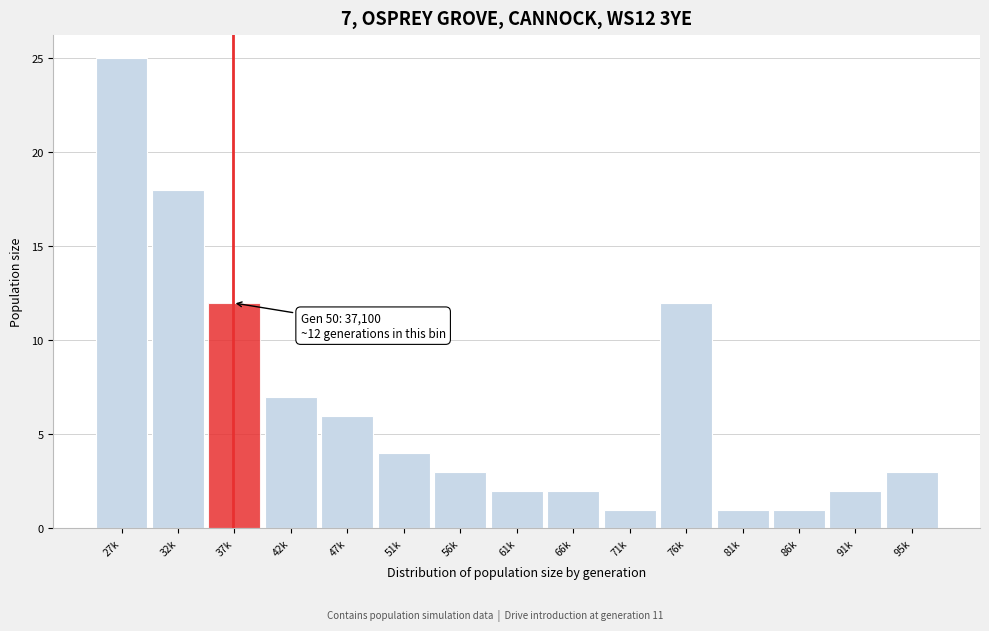

Reading left to right, list all the values displayed in this chart.

25	18	12	7	6	4	3	2	2	1	12	1	1	2	3